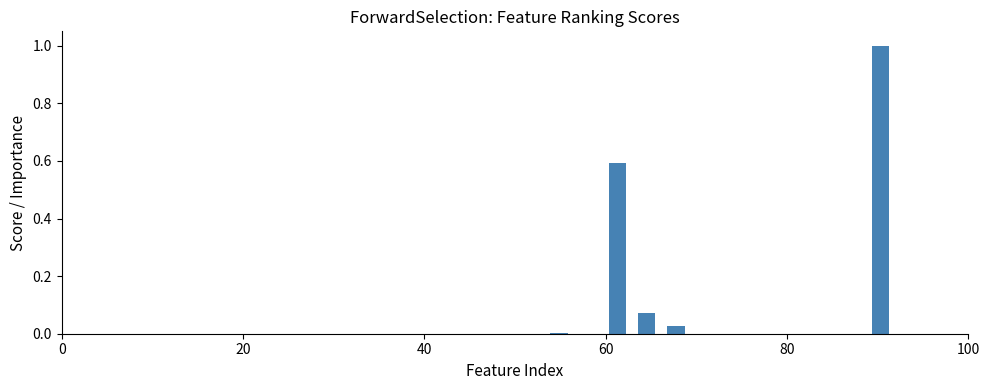

What is the greatest value displayed?

1.0